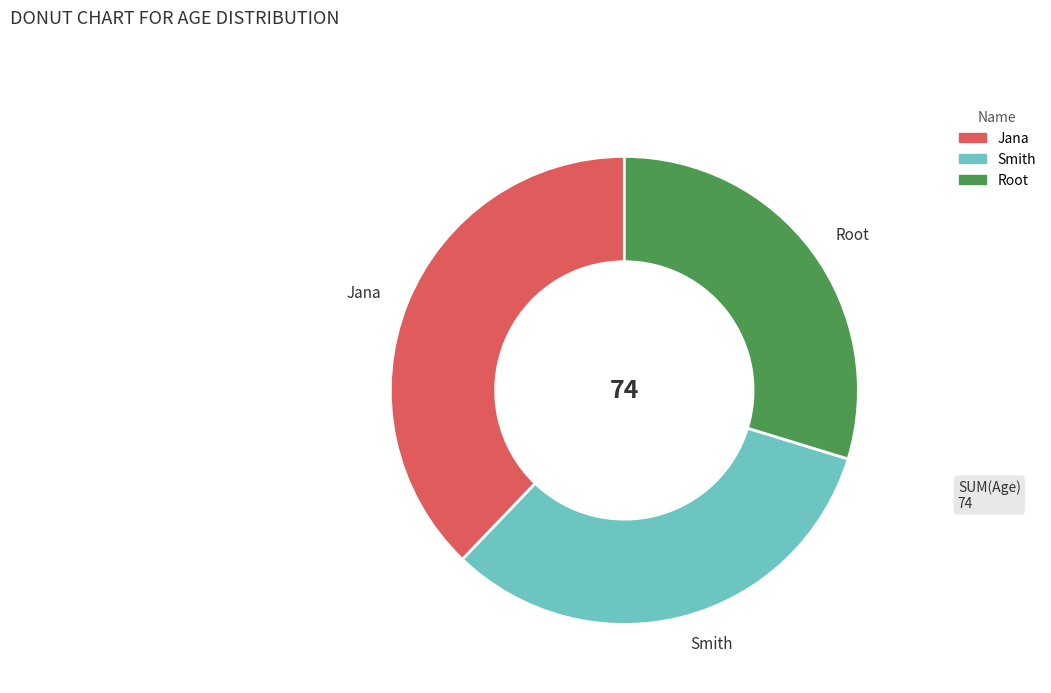

Do Jana and Root together represent more than half of the pie?

Yes